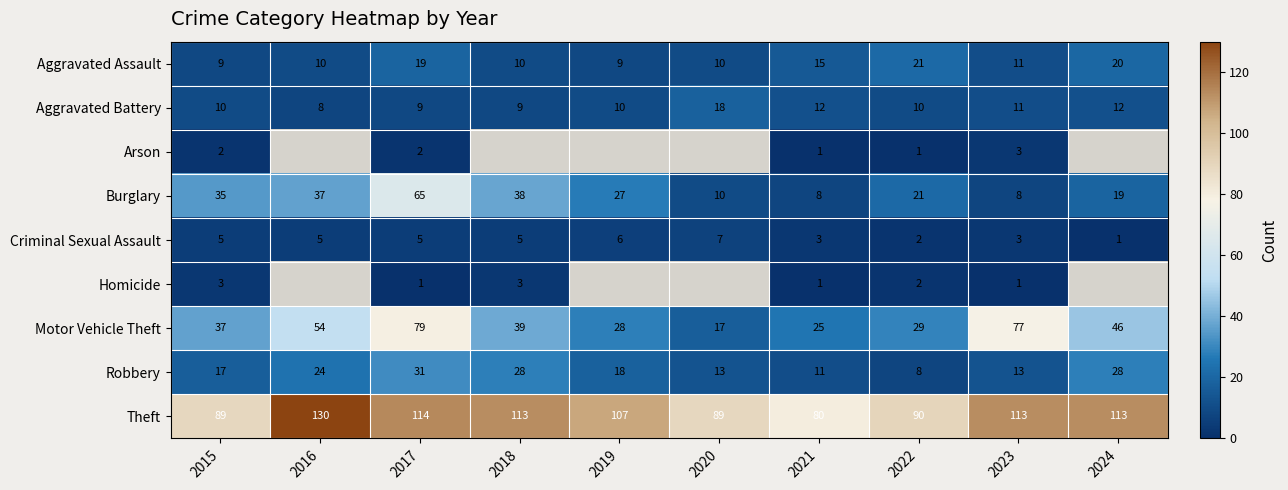

The Aggravated Assault series shows 20 at 2021. True or false?

False